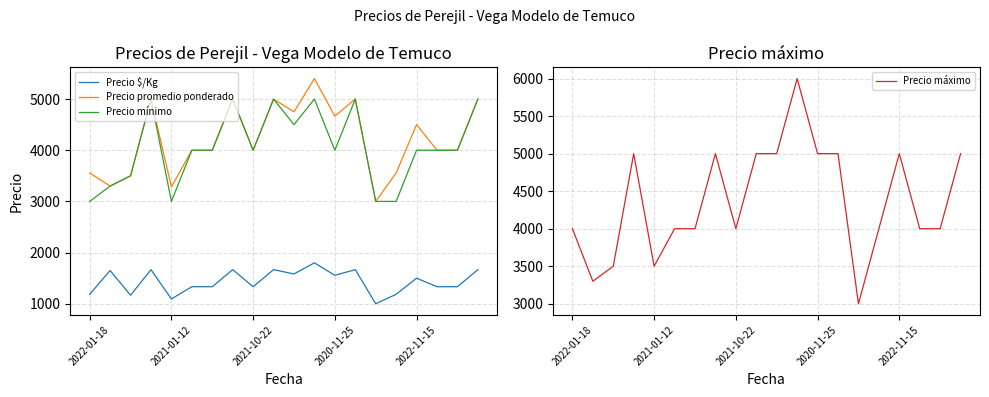

What value does the Precio $/Kg series have at 2022-01-18?

1185